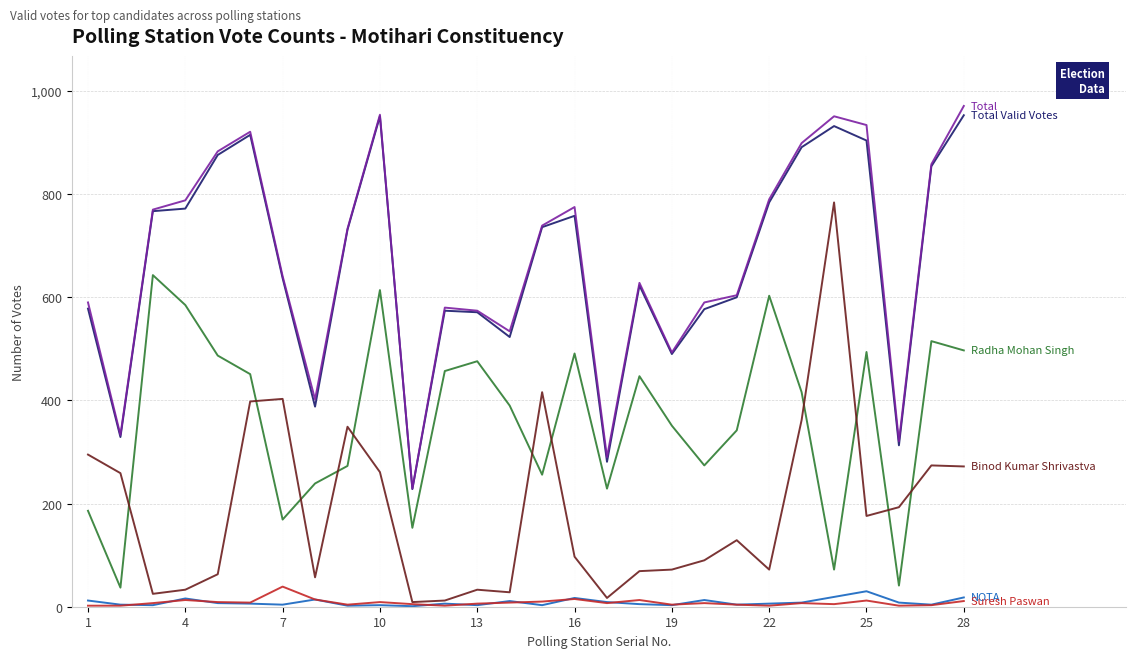

What is the maximum value shown in the chart?

971